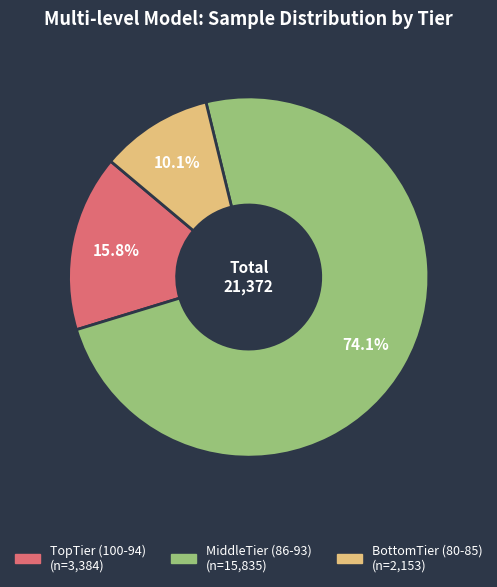

To the nearest percent, what percentage of the pie is TopTier (100-94)?

16%